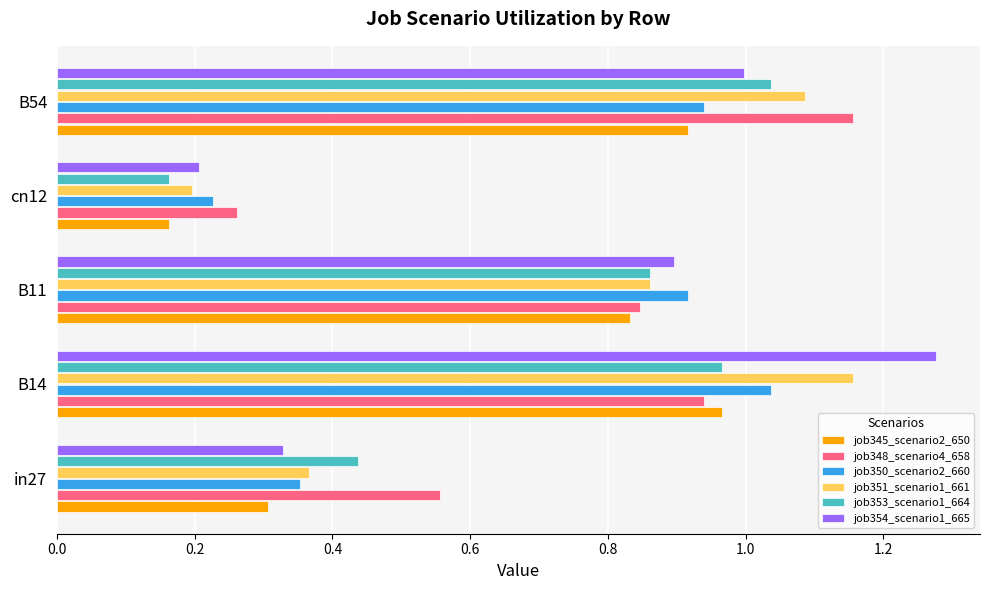

What are all the series names shown in the legend?

job345_scenario2_650, job348_scenario4_658, job350_scenario2_660, job351_scenario1_661, job353_scenario1_664, job354_scenario1_665